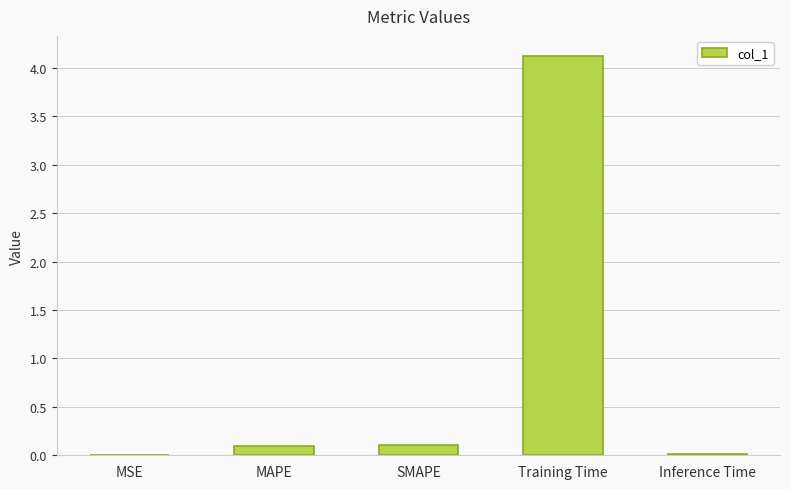

What is the sum of all values?

4.3